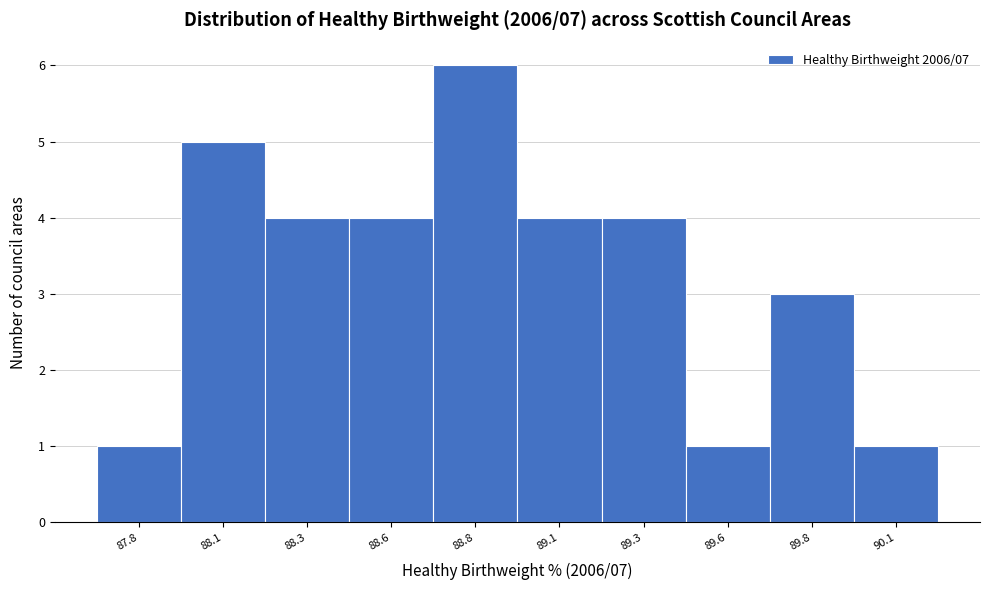

Reading right to left, what are all the values shown in this chart?

90.1=1	89.8=3	89.6=1	89.3=4	89.1=4	88.8=6	88.6=4	88.3=4	88.1=5	87.8=1